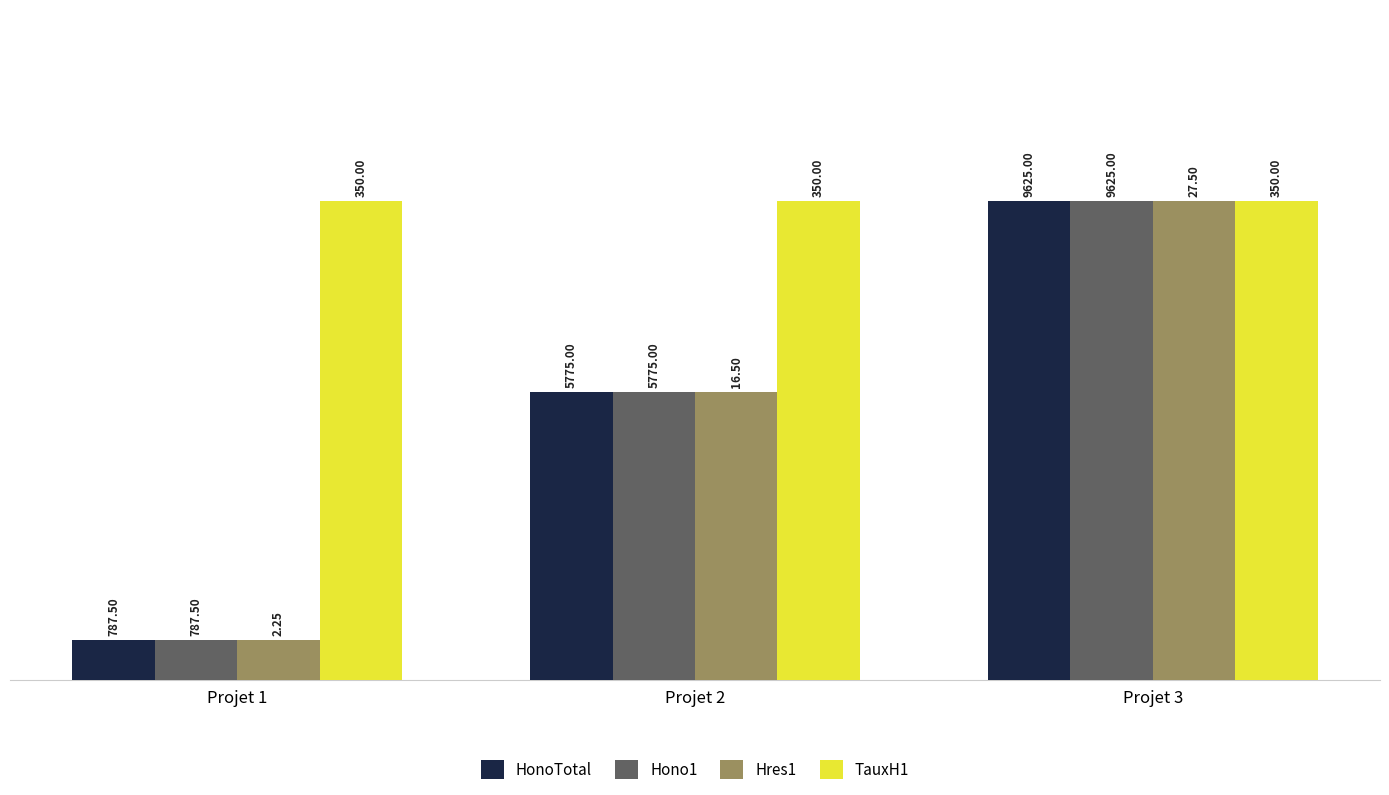

Rank the categories by TauxH1 value from highest to lowest.

Projet 1, Projet 2, Projet 3